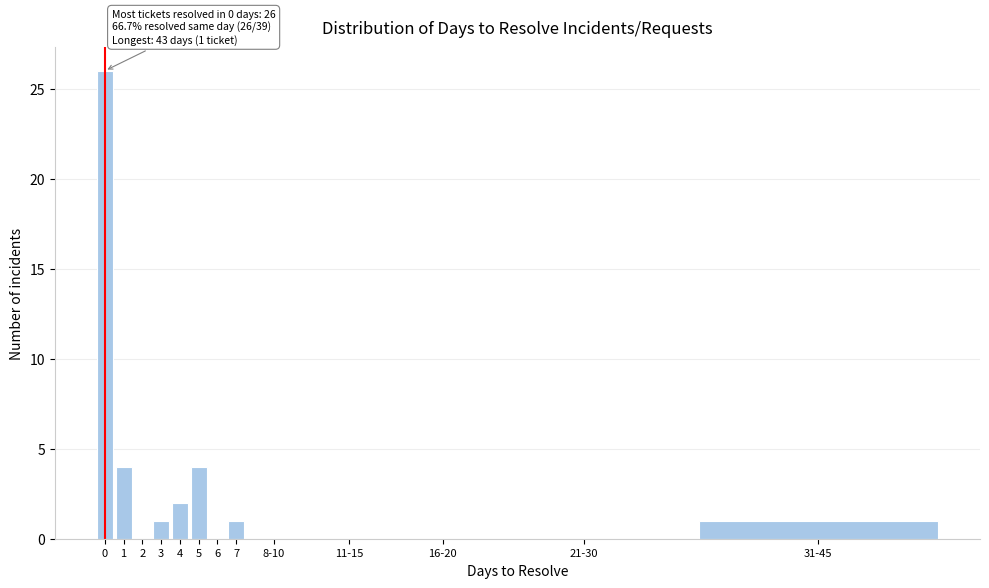

Reading left to right, transcribe all the data shown in this chart.

0=26	1=4	2=0	3=1	4=2	5=4	6=0	7=1	8-10=0	11-15=0	16-20=0	21-30=0	31-45=1